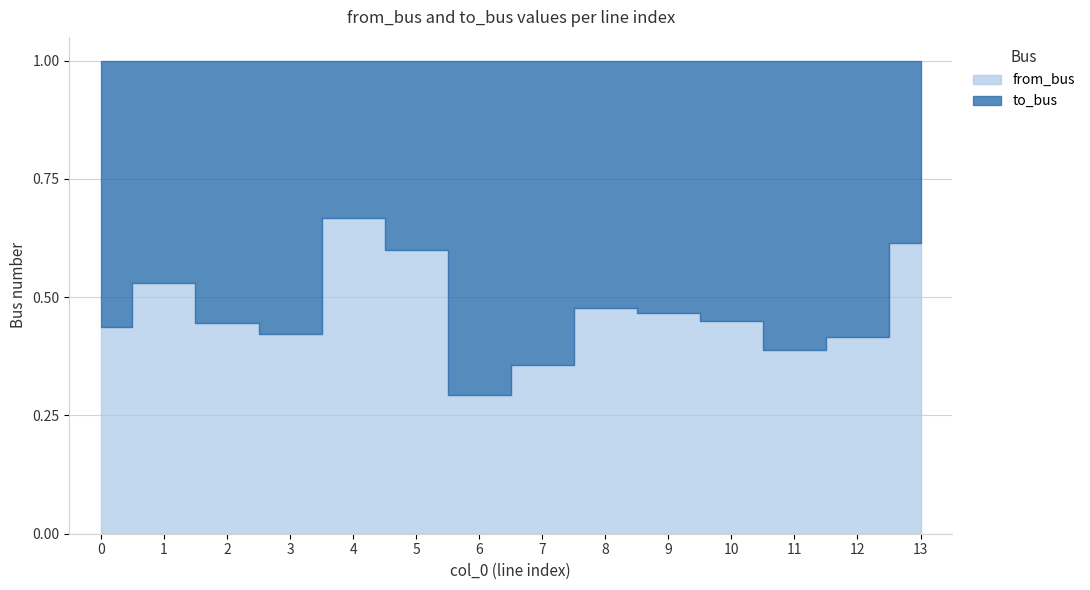

Between which two adjacent categories do to_bus and from_bus first intersect?

0 and 1